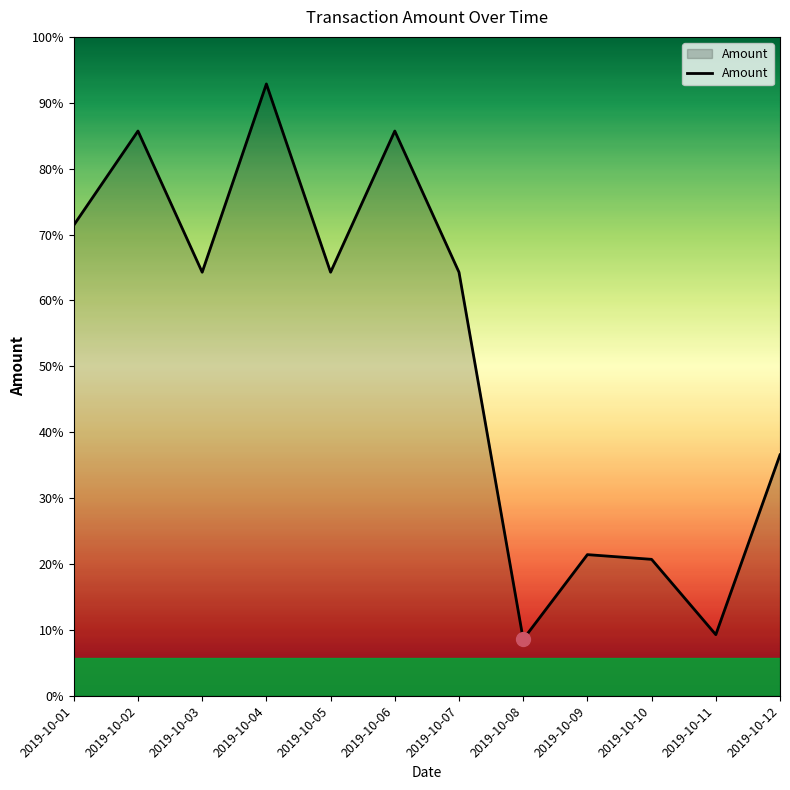

True or false: the data has more than 0 interior local peaks.

True